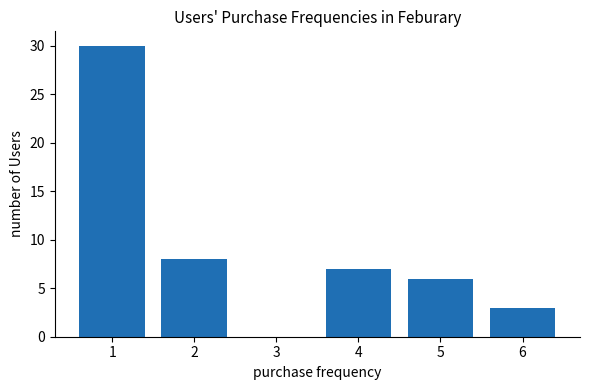

What is the sum of all values?

54